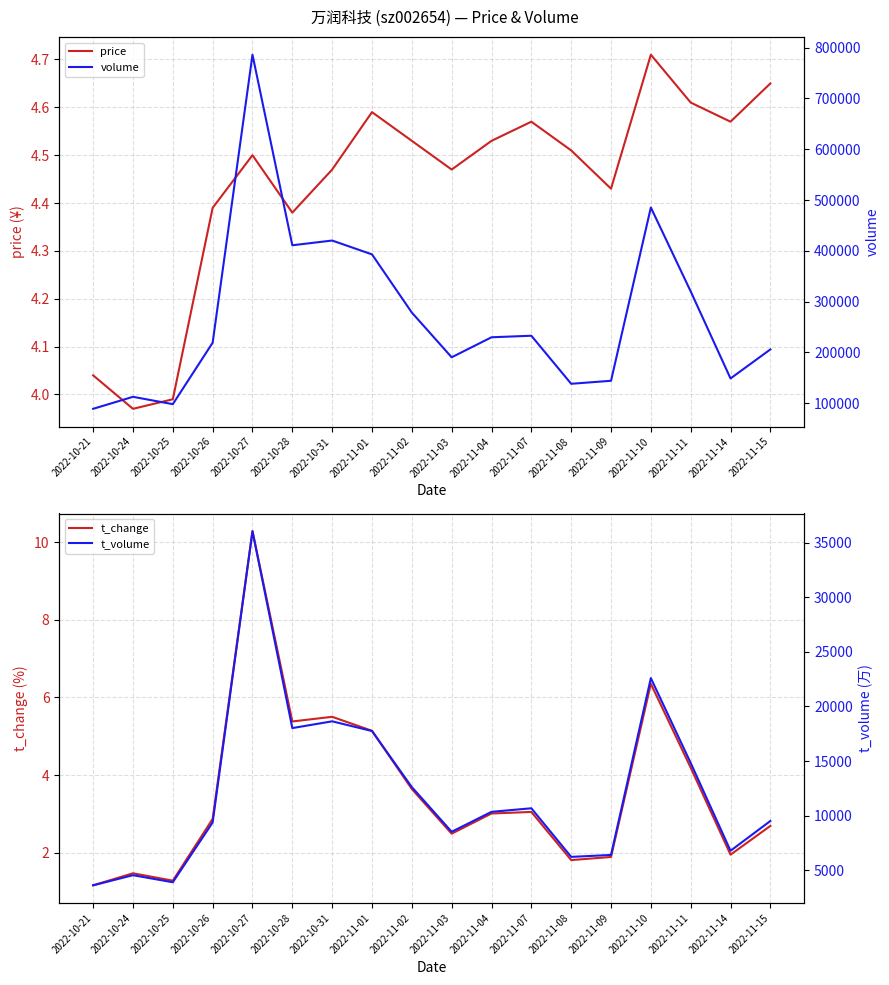

At which category does t_volume reach its first local valley?

2022-10-25